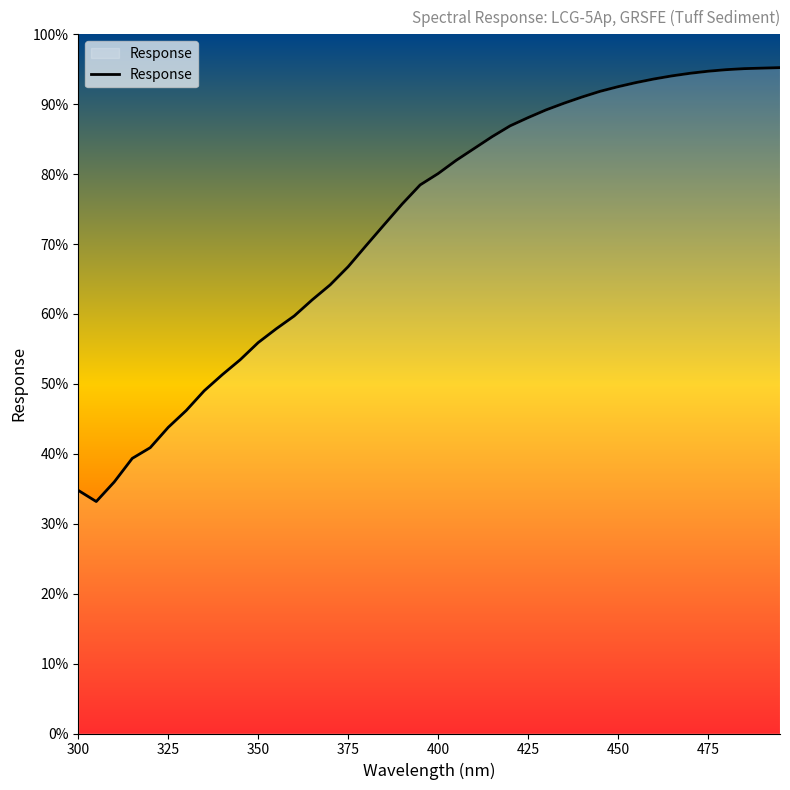

Reading left to right, transcribe all the data shown in this chart.

47.2	45.0	48.8	53.4	55.5	59.4	62.7	66.5	69.6	72.5	75.8	78.5	81.0	84.1	87.0	90.6	94.7	98.7	102.7	106.4	108.6	111.2	113.5	115.8	117.9	119.5	121.0	122.3	123.5	124.6	125.5	126.3	127.0	127.6	128.1	128.5	128.8	129.0	129.1	129.2